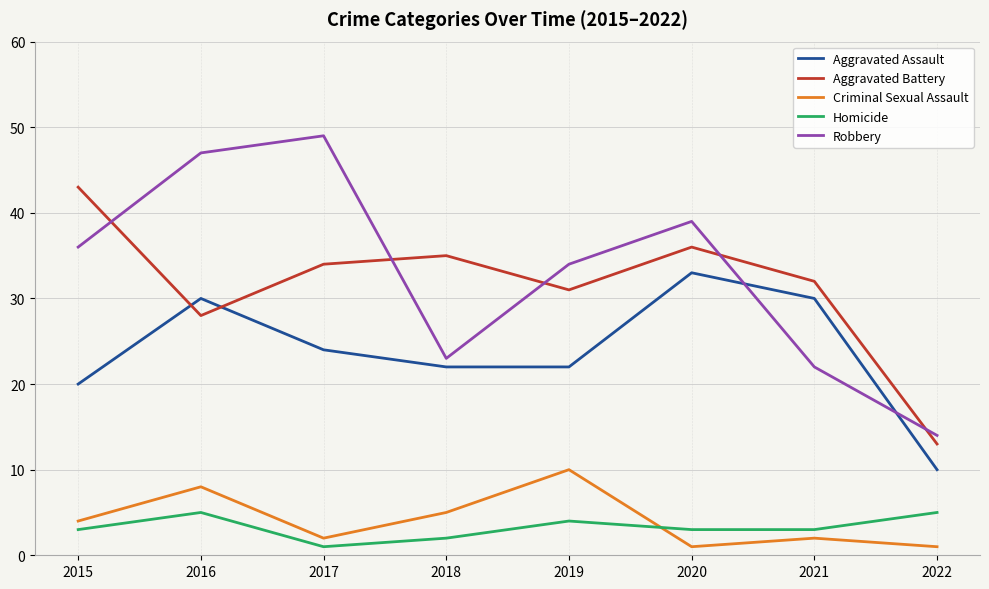

At how many categories does at least one series exceed 11?

8